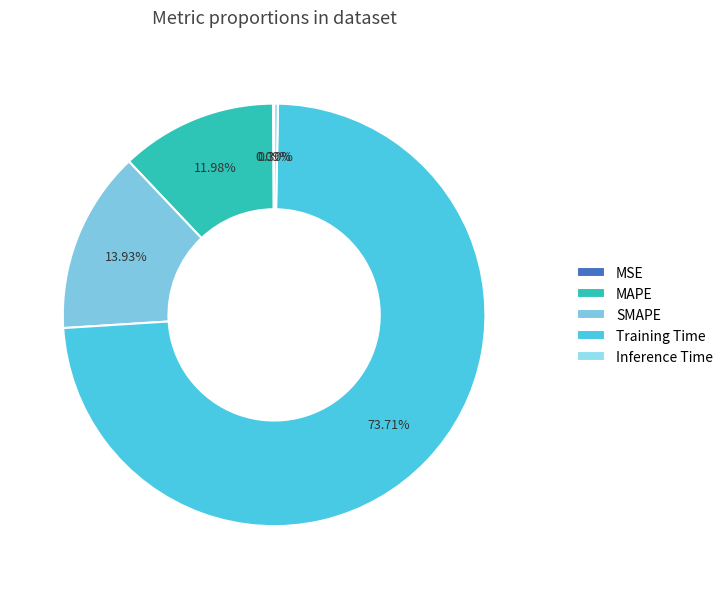

Does Inference Time account for over 50% of the chart?

No